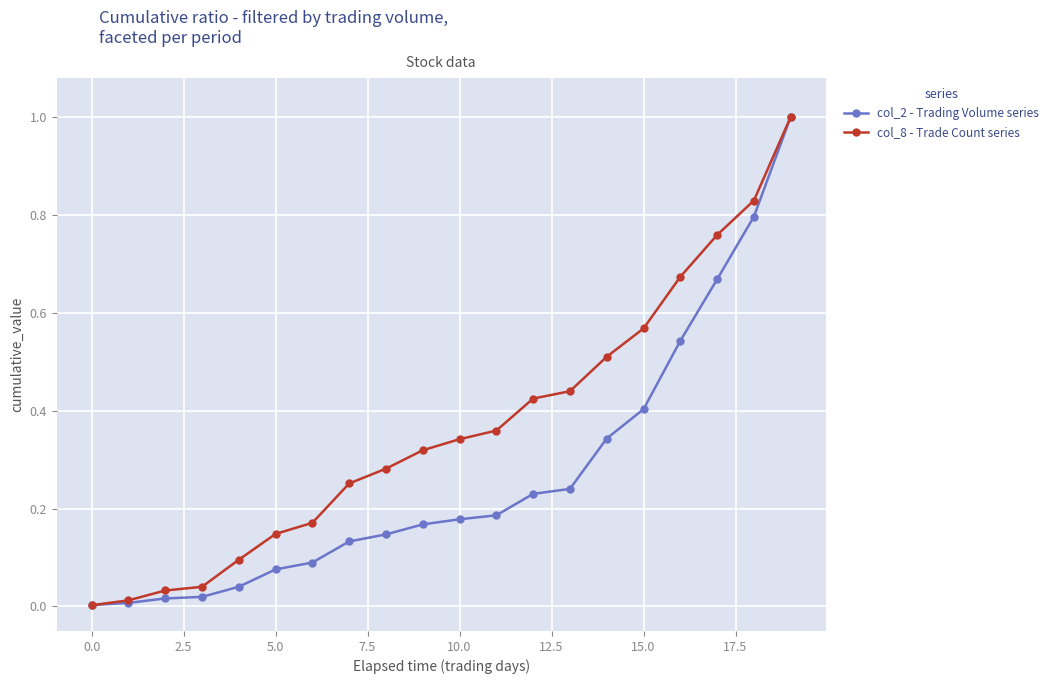

What is the difference between the maximum and minimum values in the col_8 - Trade Count series series?

1.0